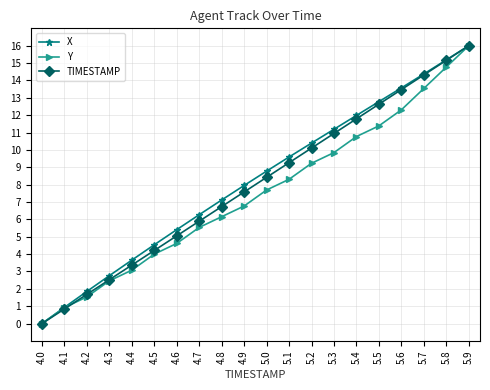

What is the difference between the maximum and minimum values in the Y series?

16.0